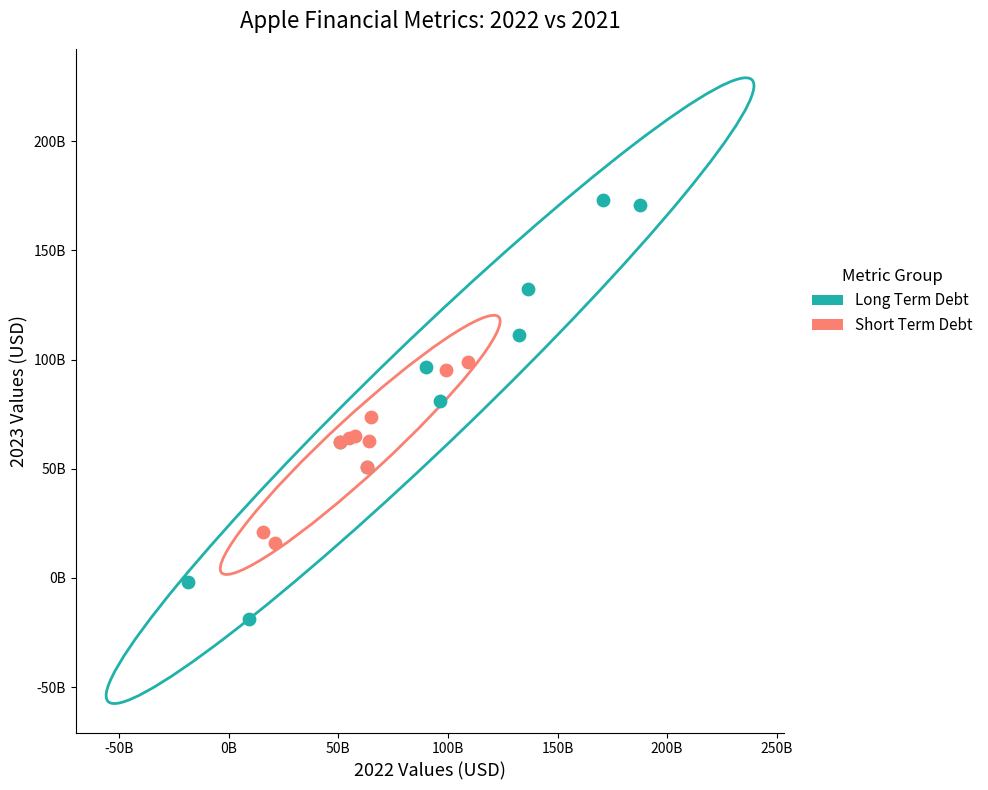

Which series has the largest Y range (max minus min)?

Long Term Debt